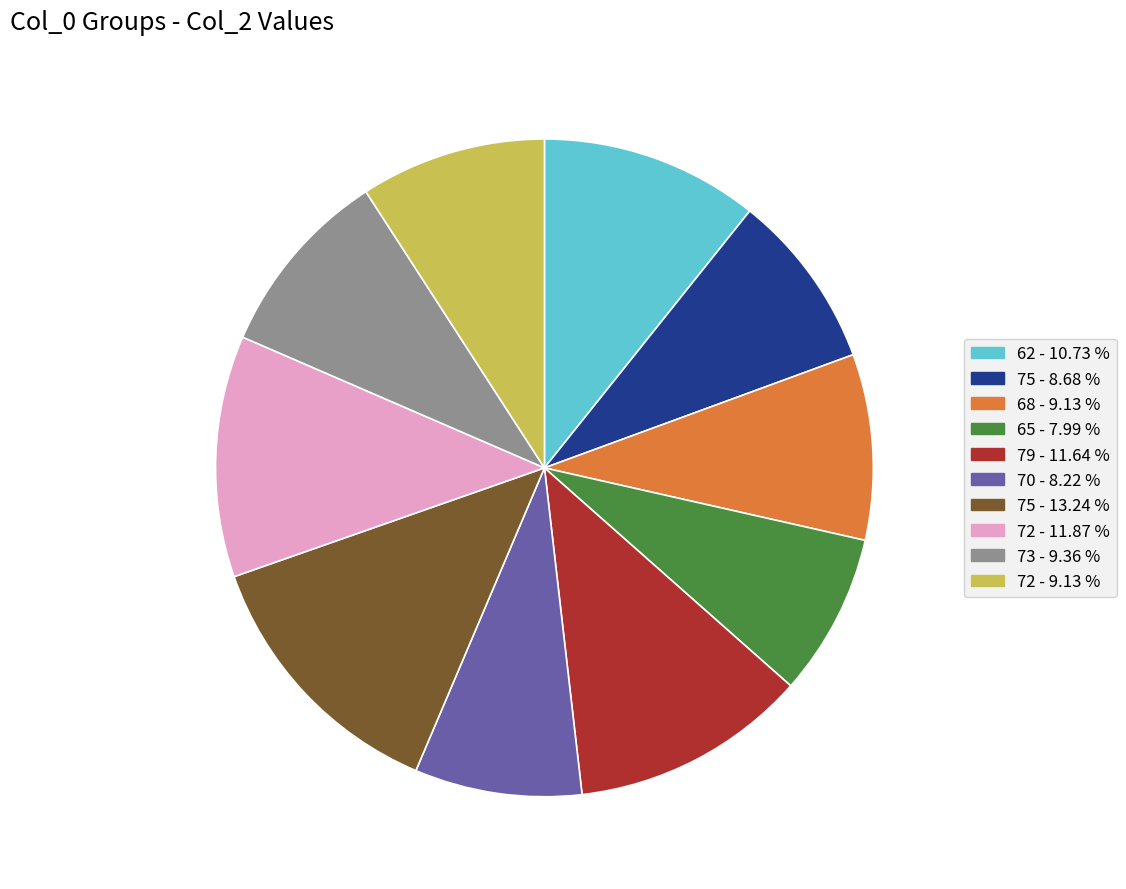

Is there a majority slice in this chart?

No